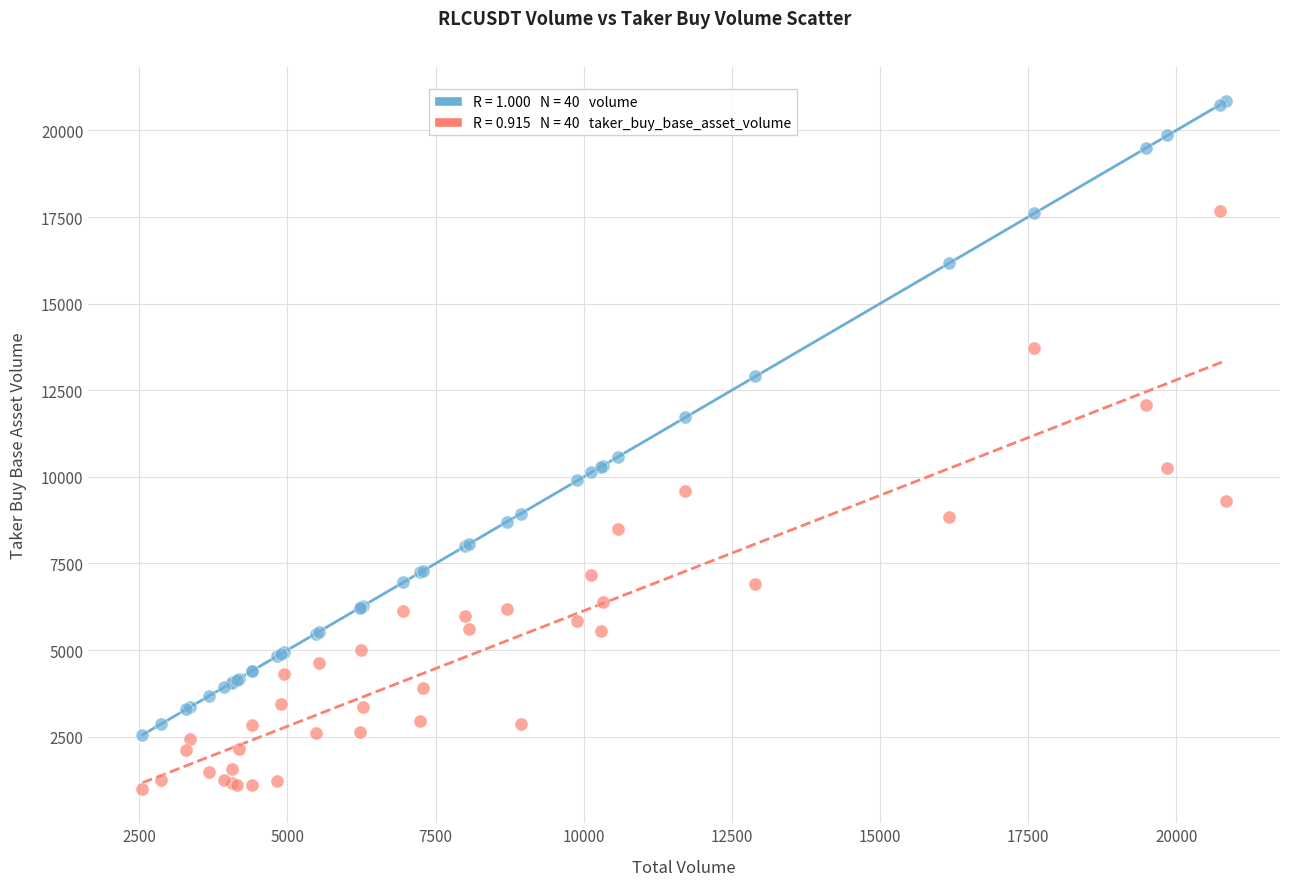

Across all series, what Y value is closest to 10916?

10576.2